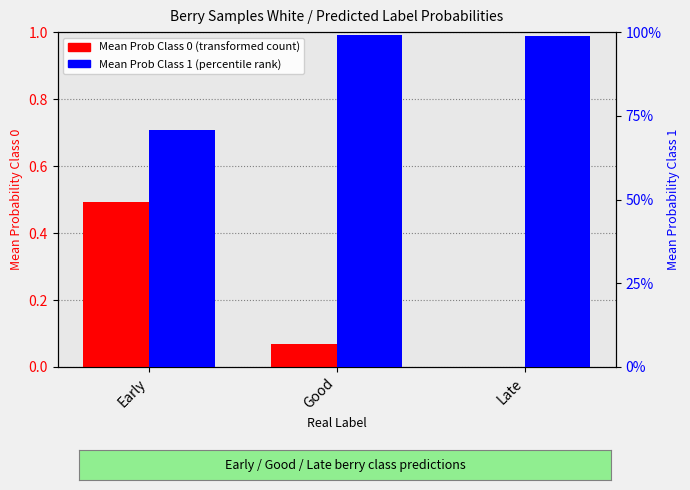

Is the value of Mean Prob Class 0 (transformed count) at Early greater than the value of Mean Prob Class 1 (percentile rank) at Late?

No